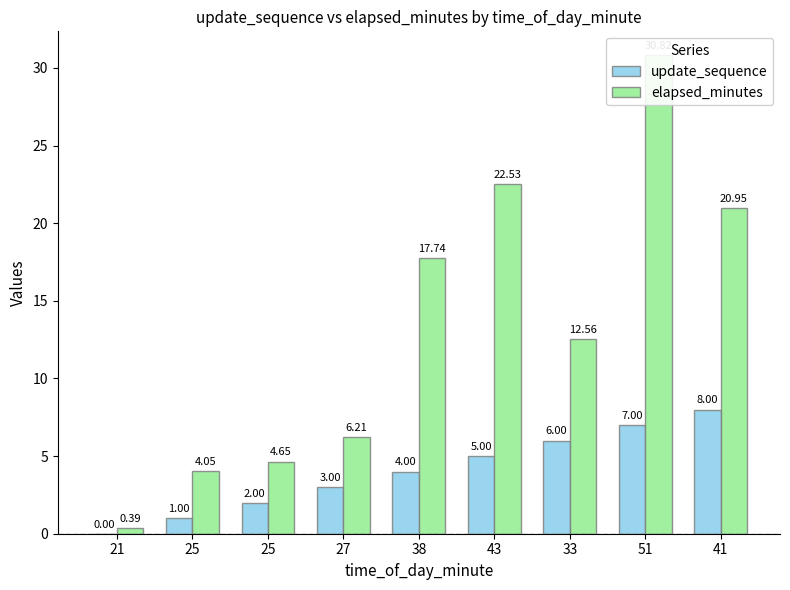

At which category is the sum across all series the highest?

51